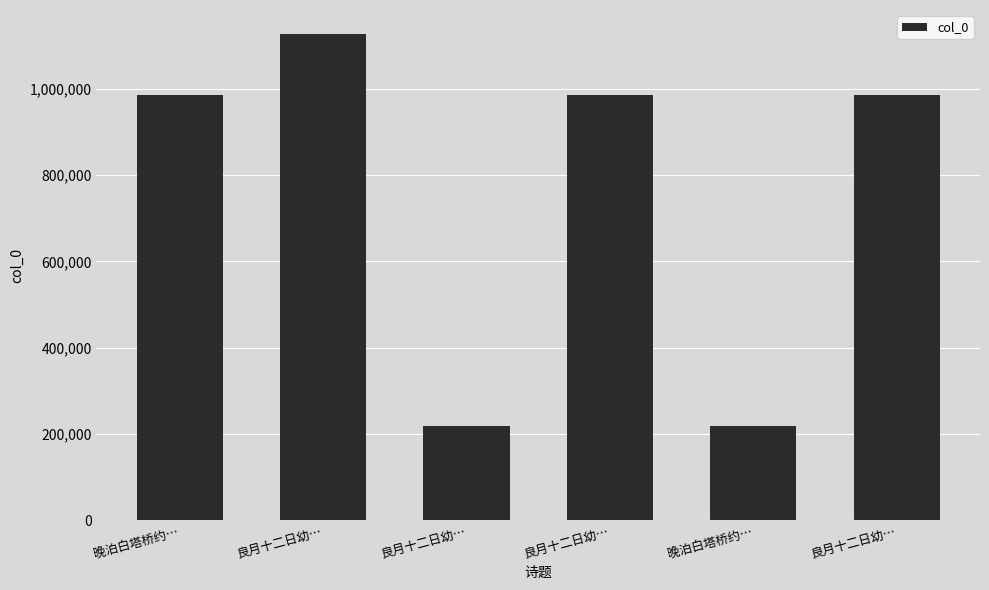

How many values are below 985678?

3